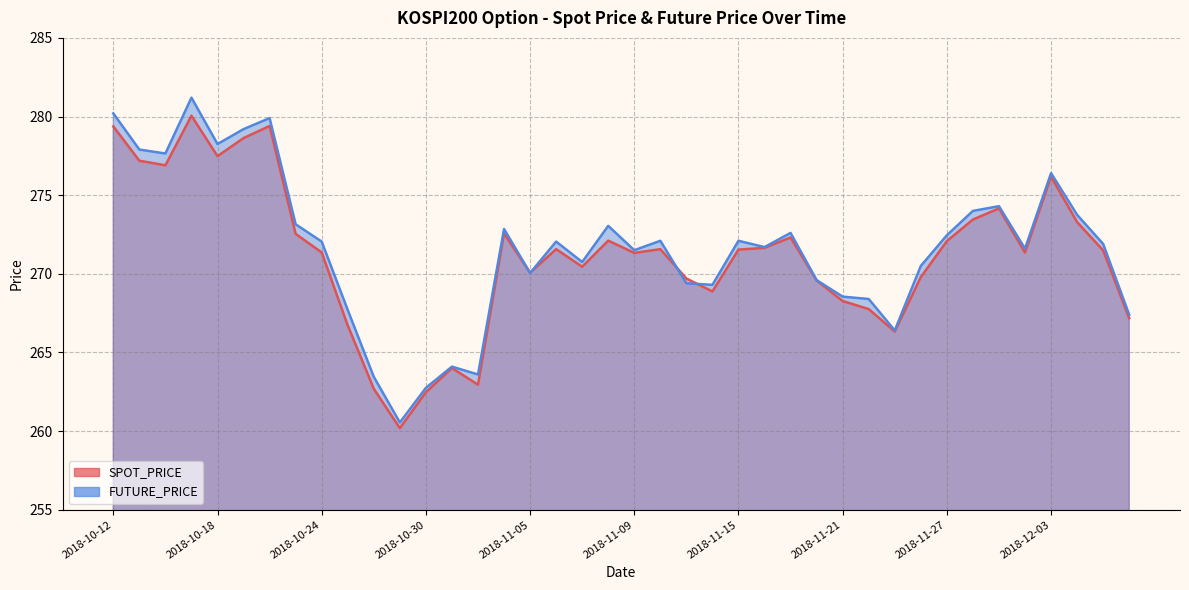

True or false: SPOT_PRICE has a value of 455.9 at 2018-10-24.

False